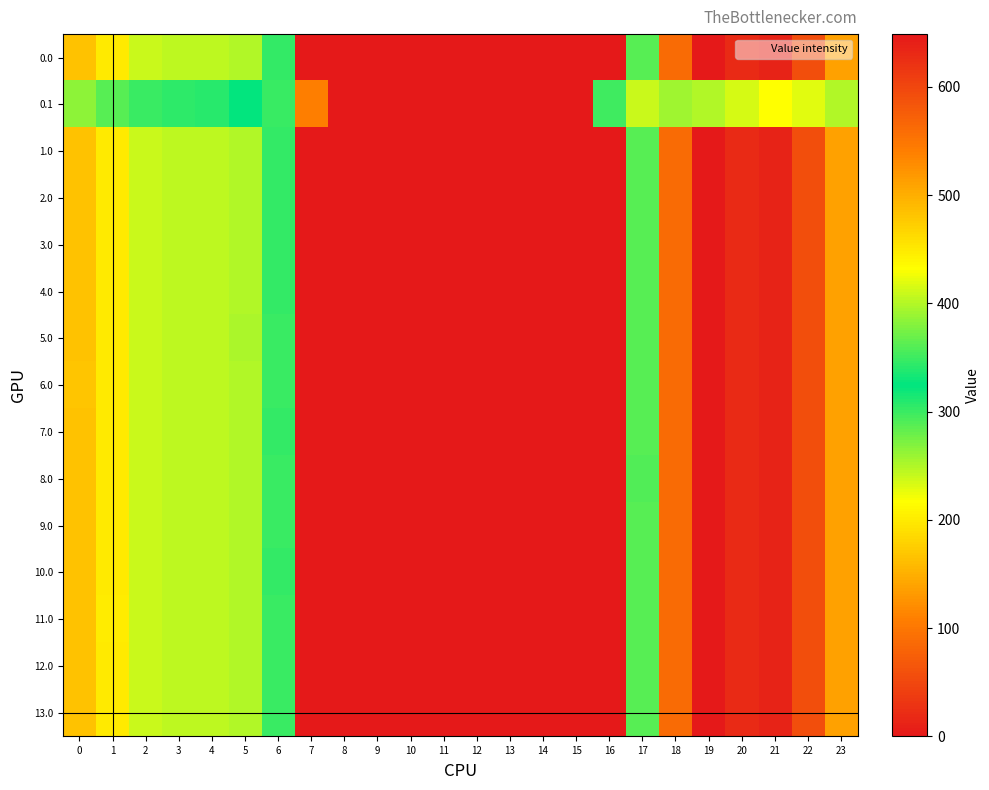

Reading left to right, transcribe all the data shown in this chart.

0.0: 0=482.0	1=449.5	2=410.3	3=404.4	4=404.9	5=397.9	6=346.5	7=0.0	8=0.0	9=0.0	10=0.0	11=0.0	12=0.0	13=0.0	14=0.0	15=0.0	16=0.0	17=361.0	18=561.0	19=648.8	20=629.9	21=638.4	22=592.3	23=511.3
0.1: 0=384.6	1=361.1	2=347.9	3=342.7	4=339.6	5=322.6	6=300.3	7=108.9	8=0.0	9=0.0	10=0.0	11=0.0	12=0.0	13=0.0	14=0.0	15=0.0	16=352.2	17=408.2	18=392.7	19=400.0	20=414.5	21=432.4	22=419.9	23=399.4
1.0: 0=482.0	1=449.5	2=410.3	3=404.4	4=404.9	5=397.9	6=346.5	7=0.0	8=0.0	9=0.0	10=0.0	11=0.0	12=0.0	13=0.0	14=0.0	15=0.0	16=0.0	17=361.0	18=561.0	19=648.8	20=629.9	21=638.4	22=592.3	23=511.3
2.0: 0=482.0	1=449.5	2=410.3	3=404.4	4=404.9	5=397.9	6=346.5	7=0.0	8=0.0	9=0.0	10=0.0	11=0.0	12=0.0	13=0.0	14=0.0	15=0.0	16=0.0	17=361.0	18=561.0	19=648.8	20=629.9	21=638.4	22=592.3	23=511.3
3.0: 0=482.0	1=449.5	2=410.3	3=404.4	4=404.9	5=397.9	6=346.5	7=0.0	8=0.0	9=0.0	10=0.0	11=0.0	12=0.0	13=0.0	14=0.0	15=0.0	16=0.0	17=361.0	18=561.0	19=648.8	20=629.9	21=638.4	22=592.3	23=511.3
4.0: 0=482.0	1=449.5	2=410.3	3=404.4	4=404.9	5=397.9	6=346.5	7=0.0	8=0.0	9=0.0	10=0.0	11=0.0	12=0.0	13=0.0	14=0.0	15=0.0	16=0.0	17=361.0	18=561.0	19=648.8	20=629.9	21=638.4	22=592.3	23=511.3
5.0: 0=482.0	1=449.5	2=410.3	3=404.4	4=404.9	5=396.5	6=347.9	7=0.0	8=0.0	9=0.0	10=0.0	11=0.0	12=0.0	13=0.0	14=0.0	15=0.0	16=0.0	17=361.0	18=561.0	19=648.8	20=629.9	21=638.4	22=592.3	23=511.3
6.0: 0=480.6	1=449.5	2=410.3	3=404.4	4=404.9	5=397.9	6=347.9	7=0.0	8=0.0	9=0.0	10=0.0	11=0.0	12=0.0	13=0.0	14=0.0	15=0.0	16=0.0	17=361.0	18=561.0	19=648.8	20=629.9	21=638.4	22=592.3	23=511.3
7.0: 0=482.0	1=449.5	2=410.3	3=404.4	4=404.9	5=397.9	6=346.5	7=0.0	8=0.0	9=0.0	10=0.0	11=0.0	12=0.0	13=0.0	14=0.0	15=0.0	16=0.0	17=361.0	18=561.0	19=648.8	20=629.9	21=638.4	22=592.3	23=511.3
8.0: 0=482.0	1=449.5	2=410.3	3=404.4	4=404.9	5=397.9	6=347.9	7=0.0	8=0.0	9=0.0	10=0.0	11=0.0	12=0.0	13=0.0	14=0.0	15=0.0	16=0.0	17=359.6	18=561.0	19=648.8	20=629.9	21=638.4	22=592.3	23=511.3
9.0: 0=482.0	1=449.5	2=410.3	3=404.4	4=403.5	5=397.9	6=347.9	7=0.0	8=0.0	9=0.0	10=0.0	11=0.0	12=0.0	13=0.0	14=0.0	15=0.0	16=0.0	17=361.0	18=561.0	19=648.8	20=629.9	21=638.4	22=592.3	23=511.3
10.0: 0=482.0	1=449.5	2=410.3	3=404.4	4=404.9	5=397.9	6=346.5	7=0.0	8=0.0	9=0.0	10=0.0	11=0.0	12=0.0	13=0.0	14=0.0	15=0.0	16=0.0	17=361.0	18=561.0	19=648.8	20=629.9	21=638.4	22=592.3	23=511.3
11.0: 0=482.0	1=448.1	2=410.3	3=404.4	4=404.9	5=397.9	6=347.9	7=0.0	8=0.0	9=0.0	10=0.0	11=0.0	12=0.0	13=0.0	14=0.0	15=0.0	16=0.0	17=361.0	18=561.0	19=648.8	20=629.9	21=638.4	22=592.3	23=511.3
12.0: 0=482.0	1=449.5	2=410.3	3=404.4	4=404.9	5=397.9	6=347.9	7=0.0	8=0.0	9=0.0	10=0.0	11=0.0	12=0.0	13=0.0	14=0.0	15=0.0	16=0.0	17=361.0	18=561.0	19=647.4	20=629.9	21=638.4	22=592.3	23=511.3
13.0: 0=482.0	1=449.5	2=410.3	3=404.4	4=403.5	5=397.9	6=347.9	7=0.0	8=0.0	9=0.0	10=0.0	11=0.0	12=0.0	13=0.0	14=0.0	15=0.0	16=0.0	17=361.0	18=561.0	19=648.8	20=629.9	21=638.4	22=592.3	23=511.3